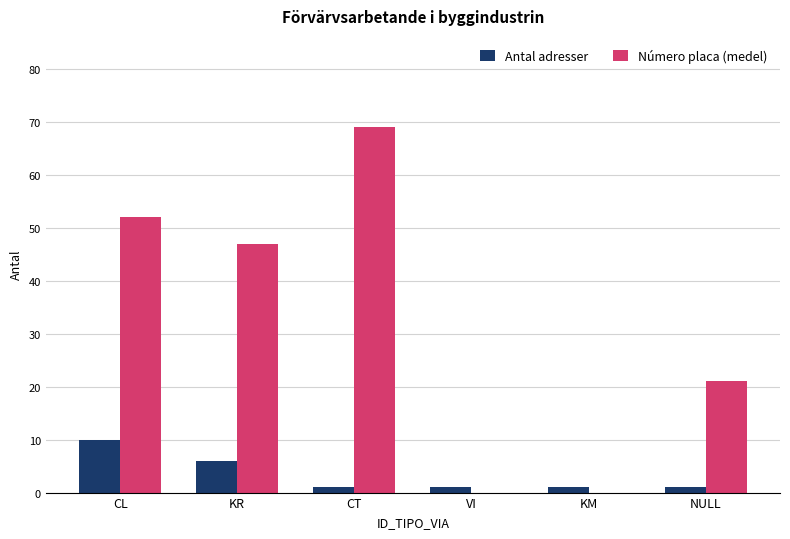

What is the total value across all series at CL?

62